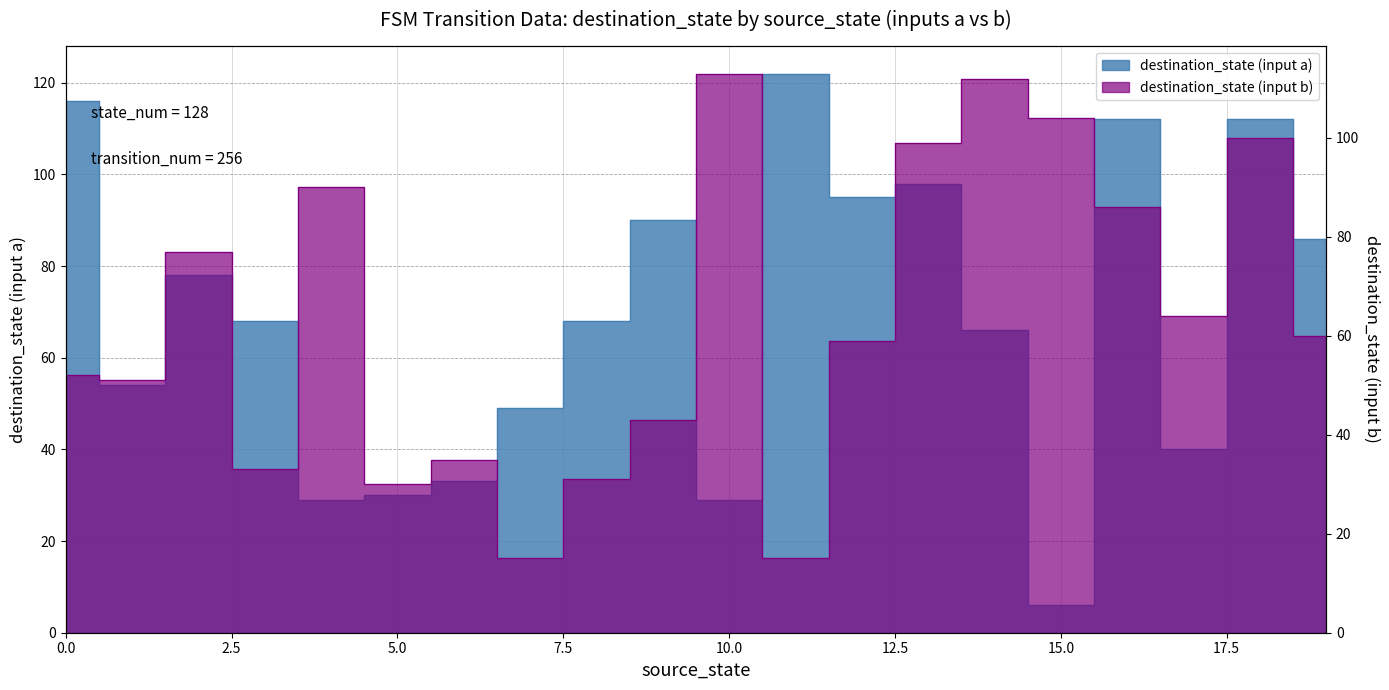

What is the value of the input_symbol_b point at the 10th from the left?

43